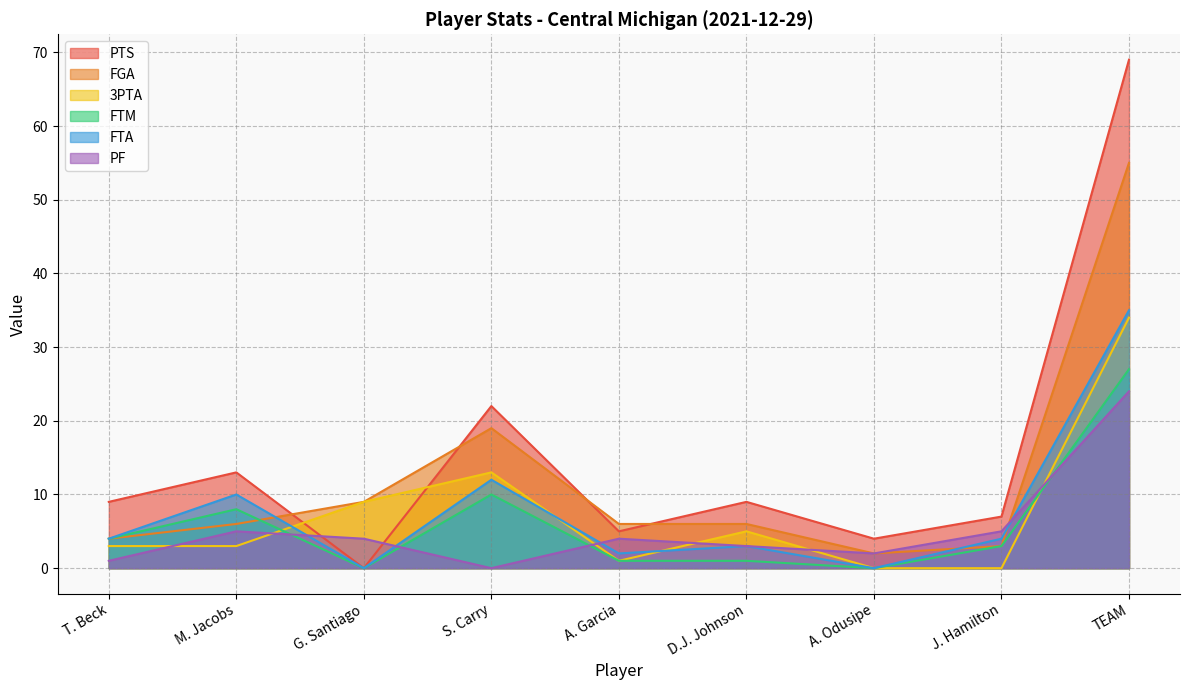

What are all the series names shown in the legend?

PTS, FGA, 3PTA, FTM, FTA, PF